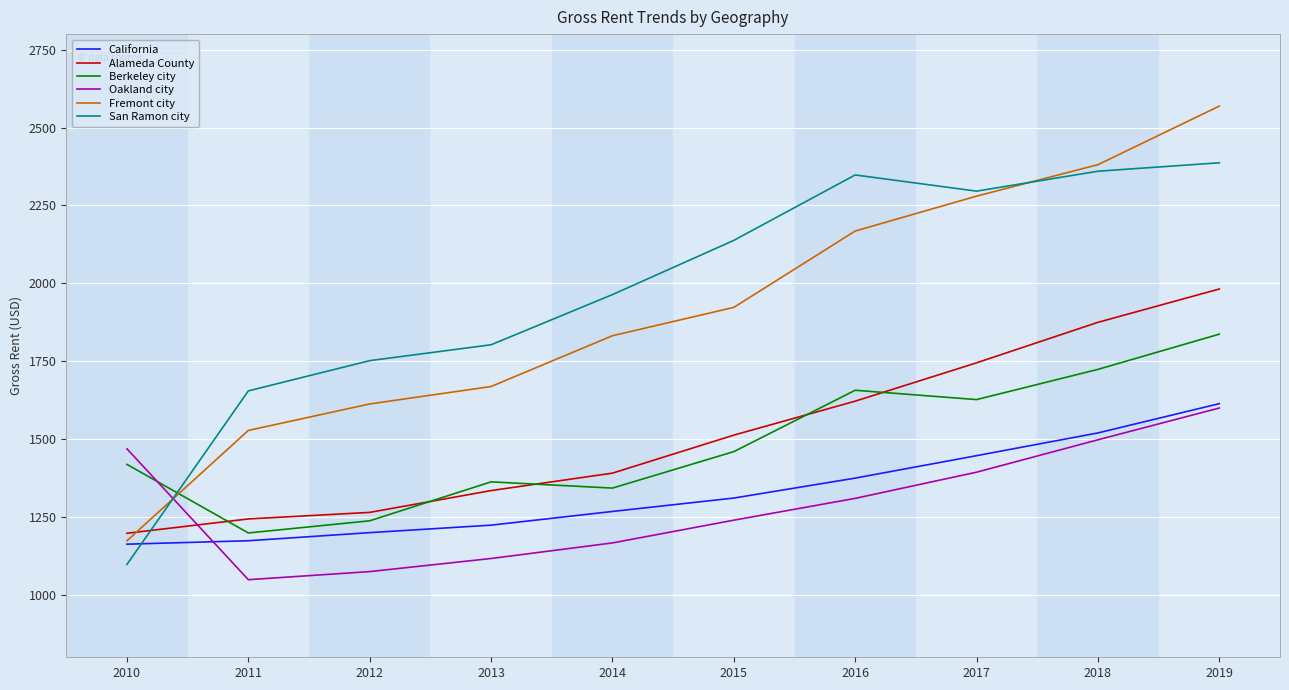

At which category is the sum across all series the highest?

2019